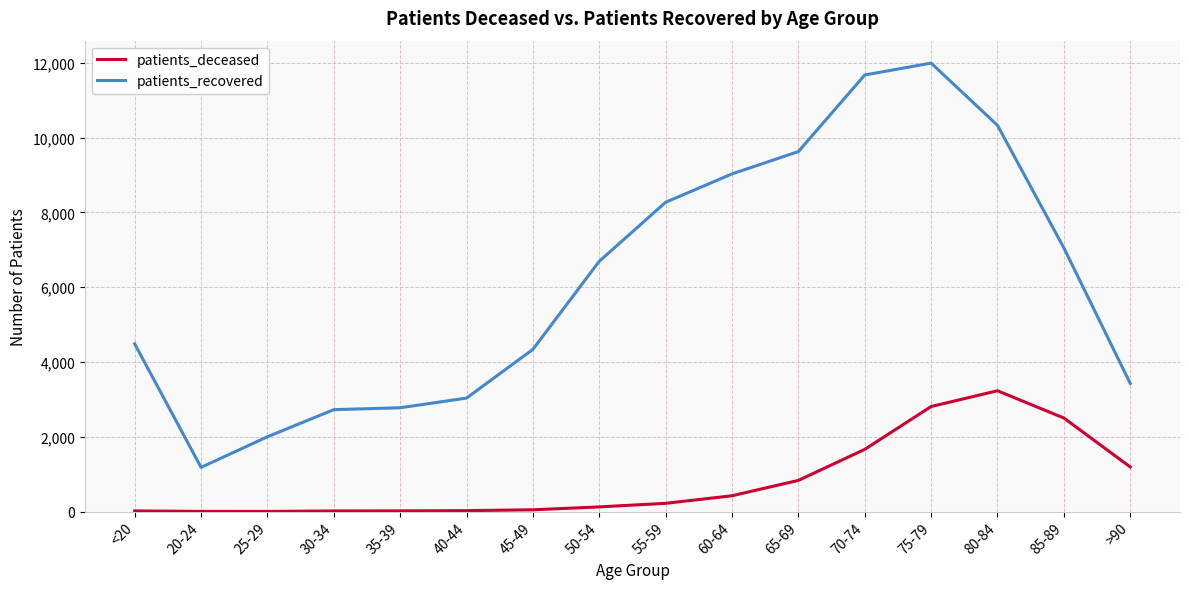

What is the maximum value shown in the chart?

11996